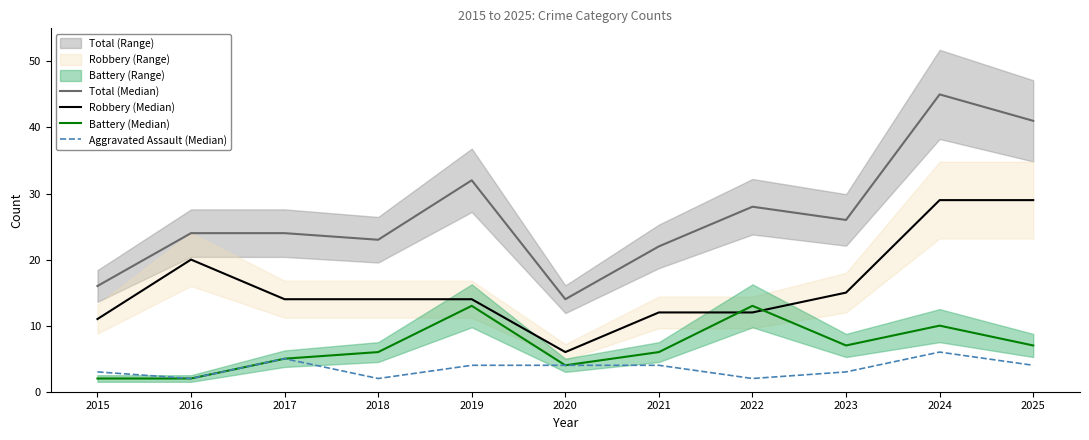

The Robbery (Median) series shows 29 at 2024. True or false?

True